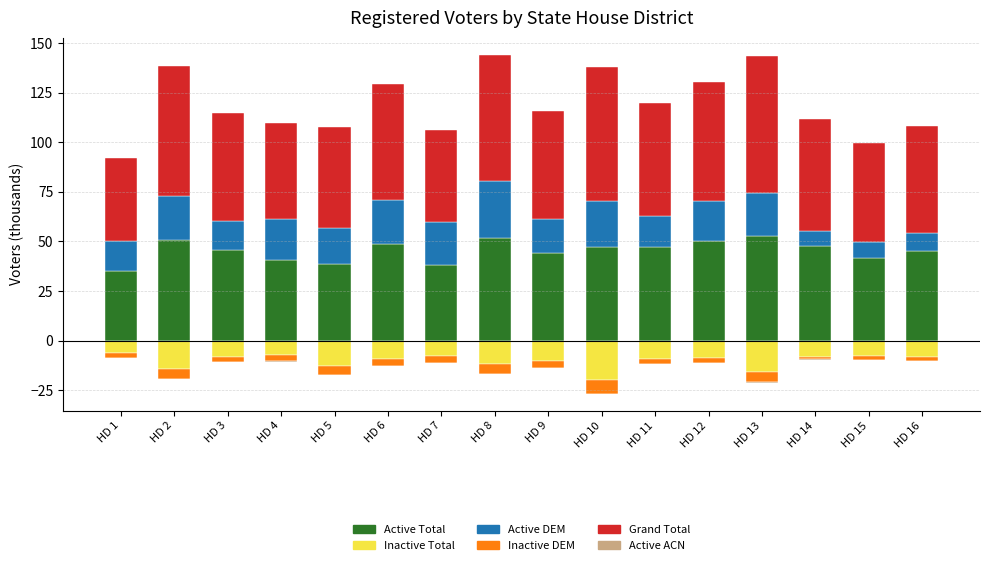

Reading right to left, extract all data points from this chart.

Active Total: 45.1	41.7	47.9	52.9	50.4	47.0	47.4	44.0	51.7	38.4	48.9	38.5	40.6	45.9	51.0	35.3
Inactive Total: -8.3	-8.0	-8.1	-15.8	-8.8	-9.2	-19.9	-10.3	-11.6	-7.6	-9.3	-12.6	-7.3	-8.4	-14.1	-6.3
Active DEM: 9.3	7.9	7.2	21.6	20.0	16.1	23.0	17.6	29.0	21.4	22.2	18.1	20.9	14.2	22.1	14.9
Inactive DEM: -1.8	-1.6	-1.4	-5.3	-2.6	-2.5	-6.9	-3.7	-5.3	-3.8	-3.7	-4.9	-3.2	-2.4	-5.3	-2.4
Grand Total: 53.8	50.3	56.9	69.1	59.8	56.6	67.7	54.4	63.5	46.3	58.5	51.3	48.1	54.7	65.2	41.9
Active ACN: -0.1	-0.2	-0.1	-0.1	-0.1	-0.1	-0.0	-0.1	-0.1	-0.1	-0.1	-0.1	-0.1	-0.1	-0.1	-0.1